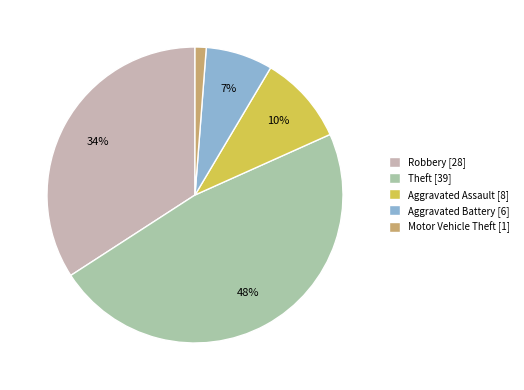

Is there any slice that represents more than half of the pie?

No